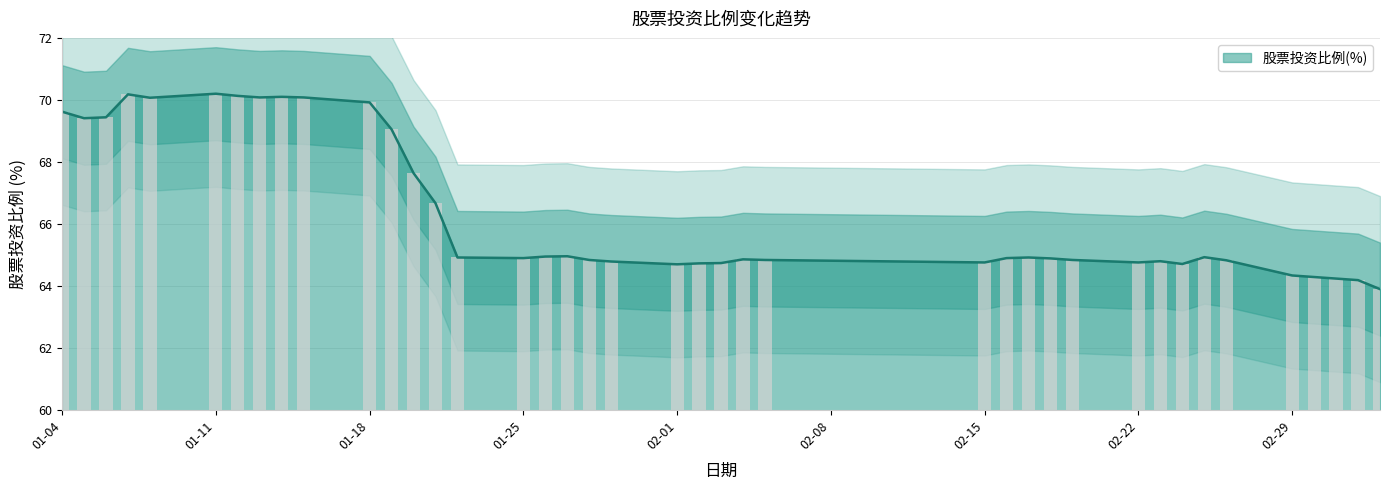

Which category has the lowest value across all series?

2016-03-04